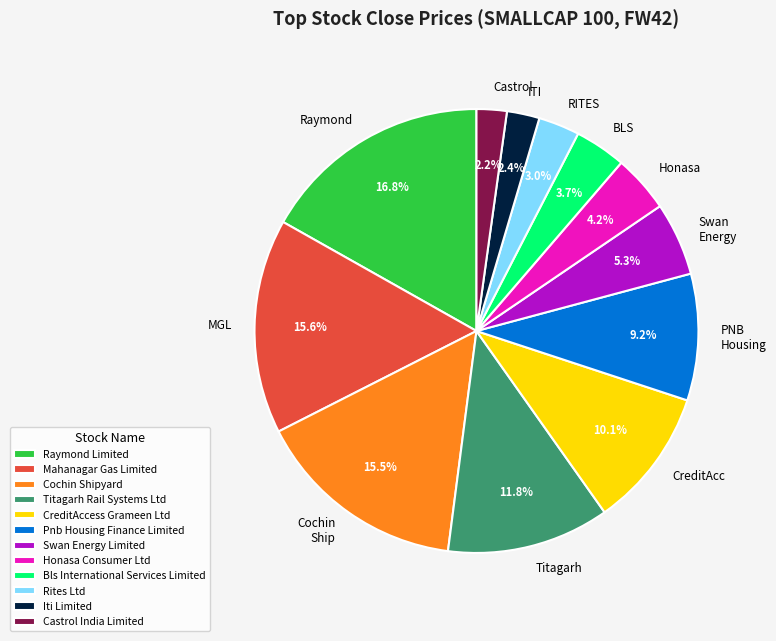

What percentage is the Bls International Services Limited slice, to the nearest percent?

4%